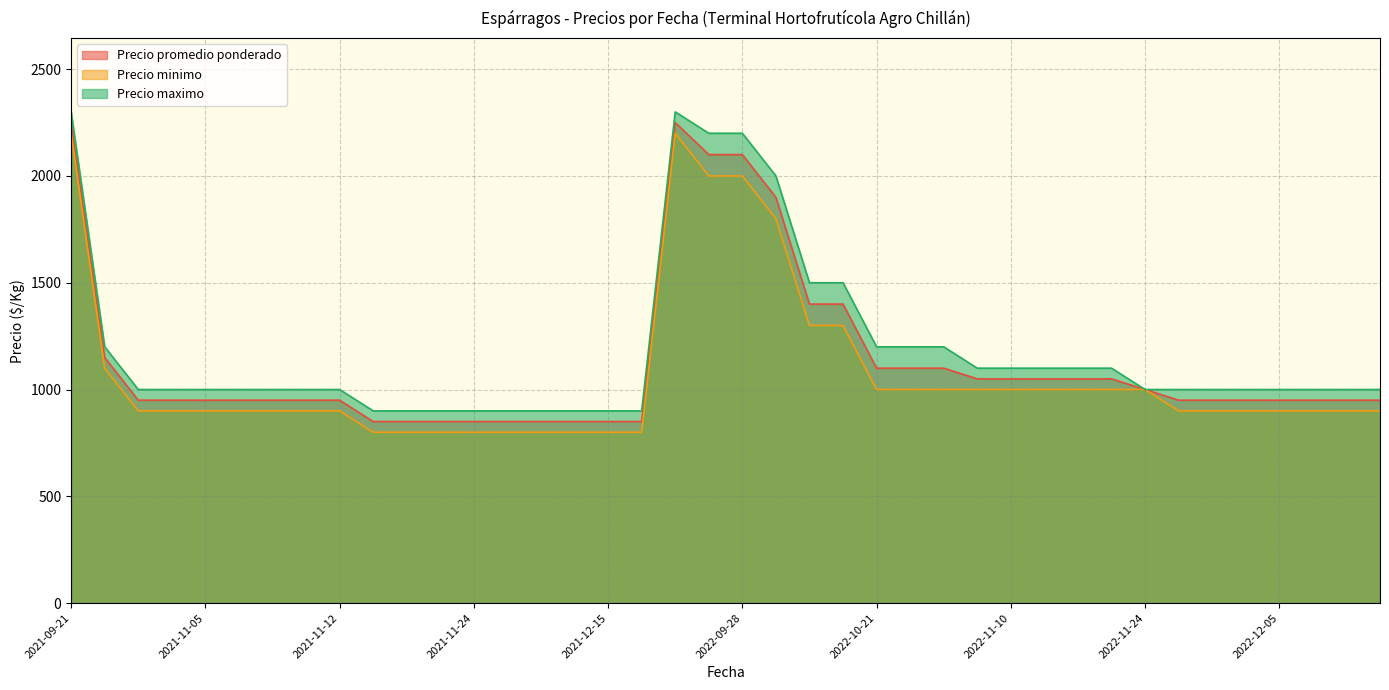

Which series changed the most between 2022-09-23 and 2021-11-25?

Precio promedio ponderado